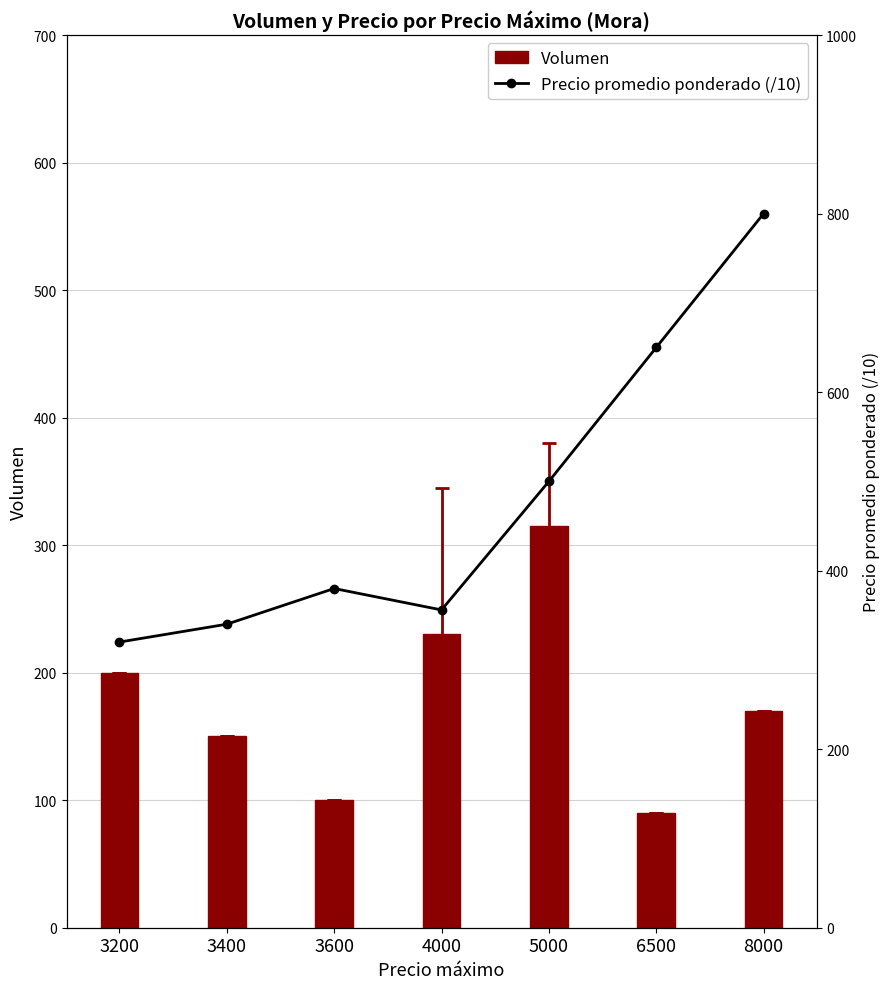

At which label is Precio promedio ponderado (/10) closest to 560?

5000